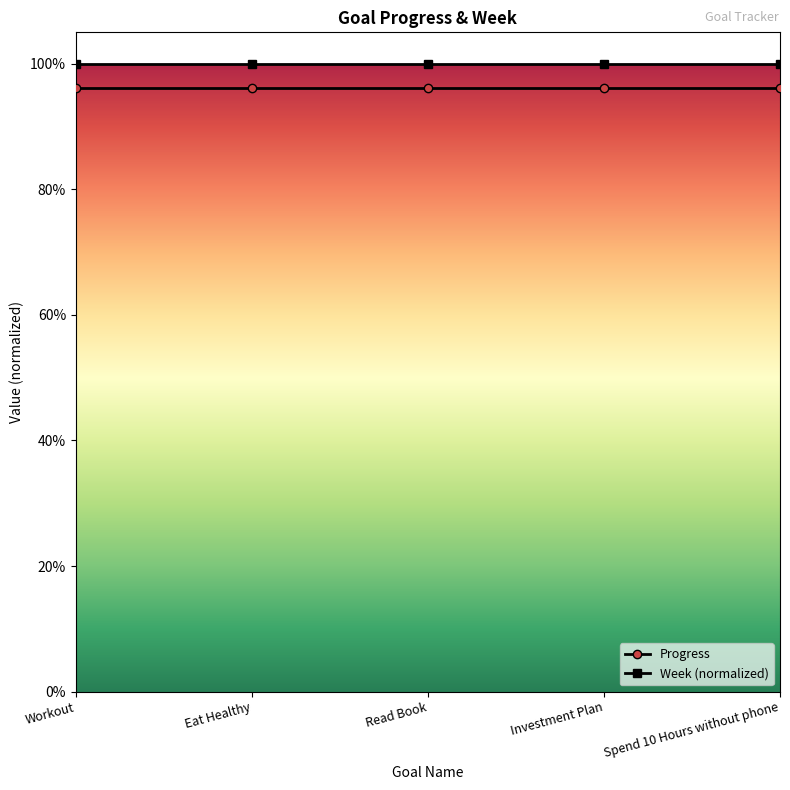

Is the value of Week (normalized) at Read Book greater than the value of Progress at Workout?

Yes